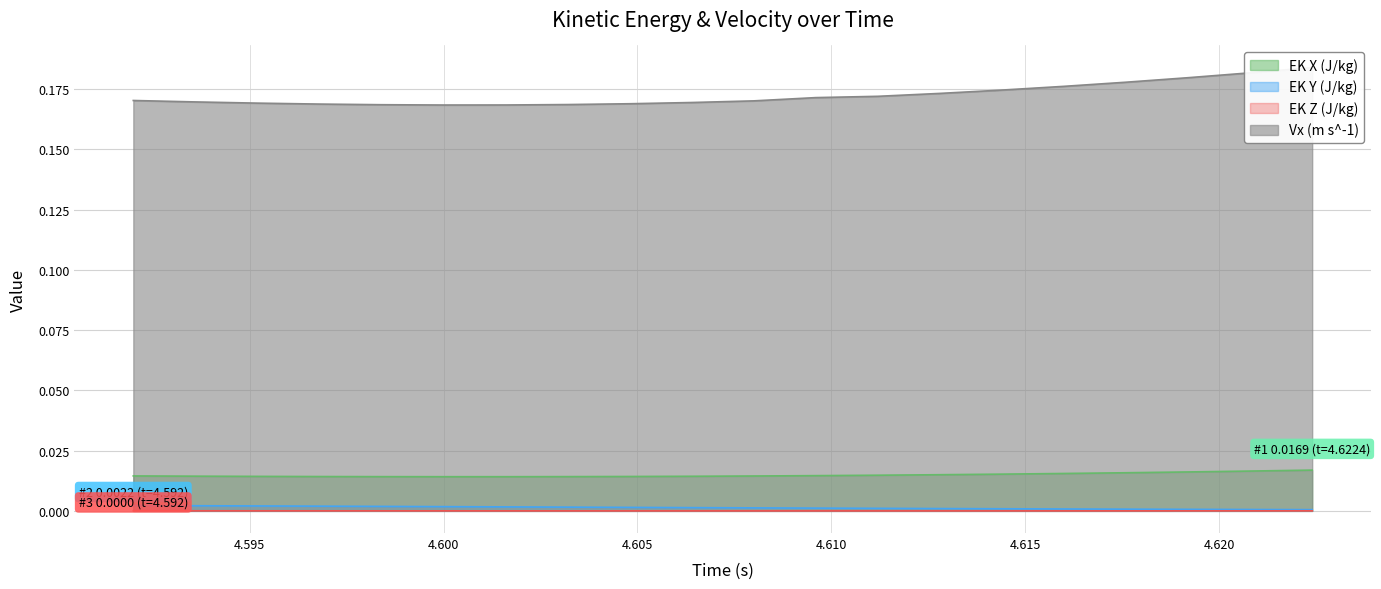

Reading right to left, transcribe all the data shown in this chart.

EK X (J/kg): 4.6224=0.0	4.6208=0.0	4.6192=0.0	4.6176=0.0	4.616=0.0	4.6144=0.0	4.6128=0.0	4.6112=0.0	4.6096=0.0	4.608=0.0	4.6064=0.0	4.6048=0.0	4.6032=0.0	4.6016=0.0	4.6=0.0	4.5984=0.0	4.5968=0.0	4.5952=0.0	4.5936=0.0	4.592=0.0
EK Y (J/kg): 4.6224=0.0	4.6208=0.0	4.6192=0.0	4.6176=0.0	4.616=0.0	4.6144=0.0	4.6128=0.0	4.6112=0.0	4.6096=0.0	4.608=0.0	4.6064=0.0	4.6048=0.0	4.6032=0.0	4.6016=0.0	4.6=0.0	4.5984=0.0	4.5968=0.0	4.5952=0.0	4.5936=0.0	4.592=0.0
EK Z (J/kg): 4.6224=0.0	4.6208=0.0	4.6192=0.0	4.6176=0.0	4.616=0.0	4.6144=0.0	4.6128=0.0	4.6112=0.0	4.6096=0.0	4.608=0.0	4.6064=0.0	4.6048=0.0	4.6032=0.0	4.6016=0.0	4.6=0.0	4.5984=0.0	4.5968=0.0	4.5952=0.0	4.5936=0.0	4.592=0.0
Vx (m s^-1): 4.6224=0.2	4.6208=0.2	4.6192=0.2	4.6176=0.2	4.616=0.2	4.6144=0.2	4.6128=0.2	4.6112=0.2	4.6096=0.2	4.608=0.2	4.6064=0.2	4.6048=0.2	4.6032=0.2	4.6016=0.2	4.6=0.2	4.5984=0.2	4.5968=0.2	4.5952=0.2	4.5936=0.2	4.592=0.2